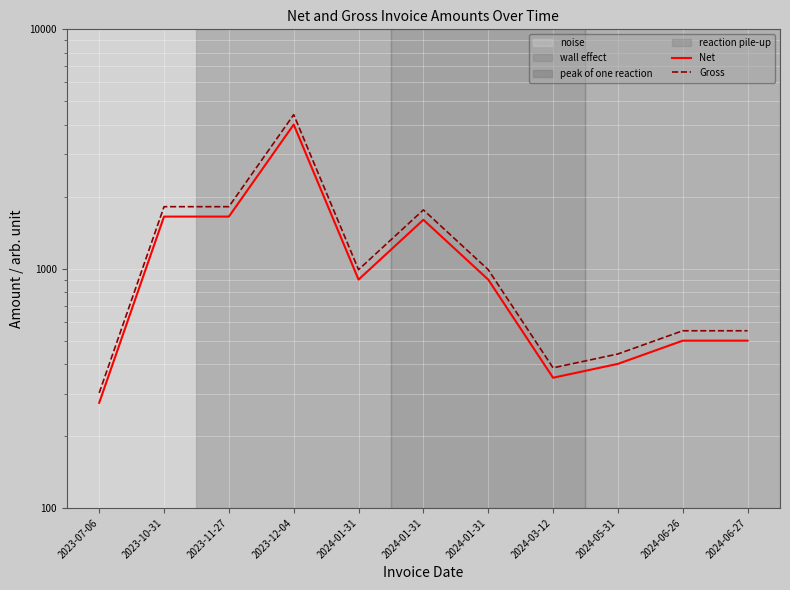

True or false: Net and Gross cross at least once.

False